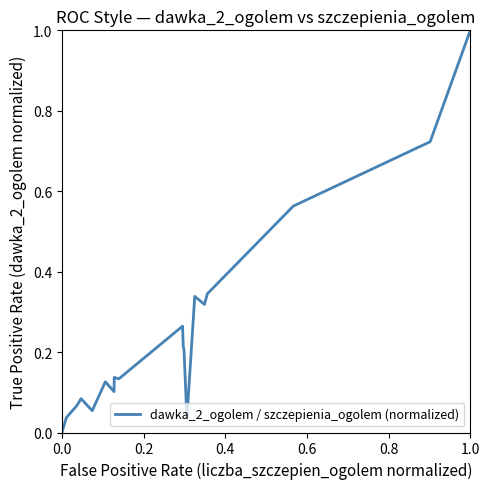

What is the greatest value displayed?

1.0